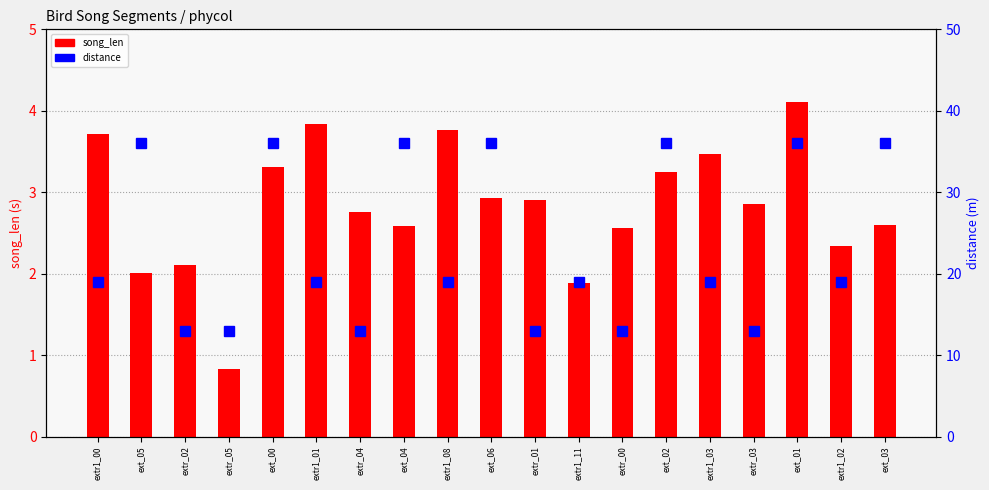

Rank the series at extr_03 from highest to lowest value.

distance, song_len